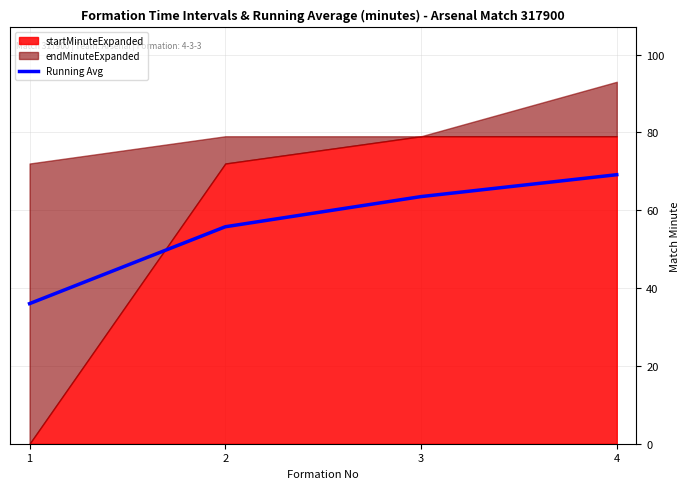

Reading left to right, what are all the values shown in this chart?

36.0	55.8	63.5	69.1